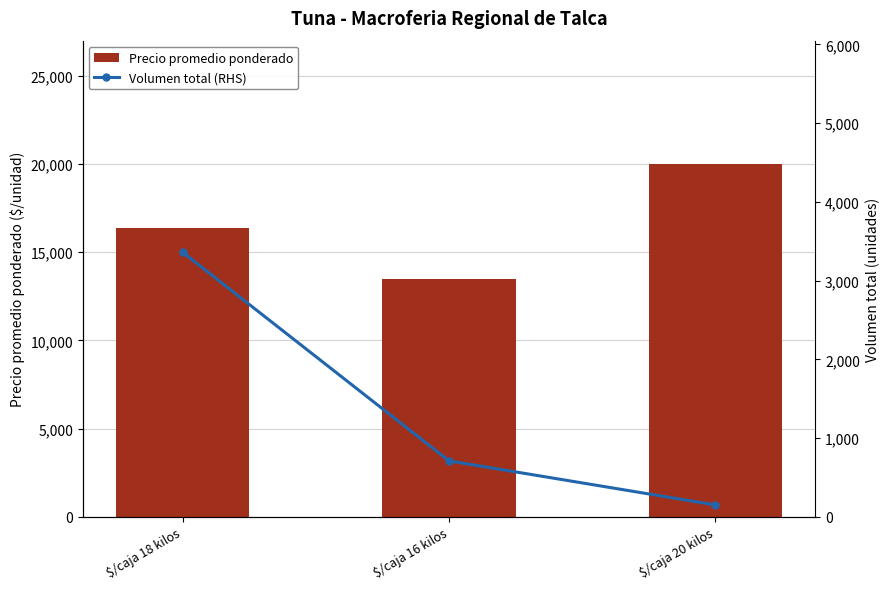

What is the average value of the Volumen total (RHS) series?

1407